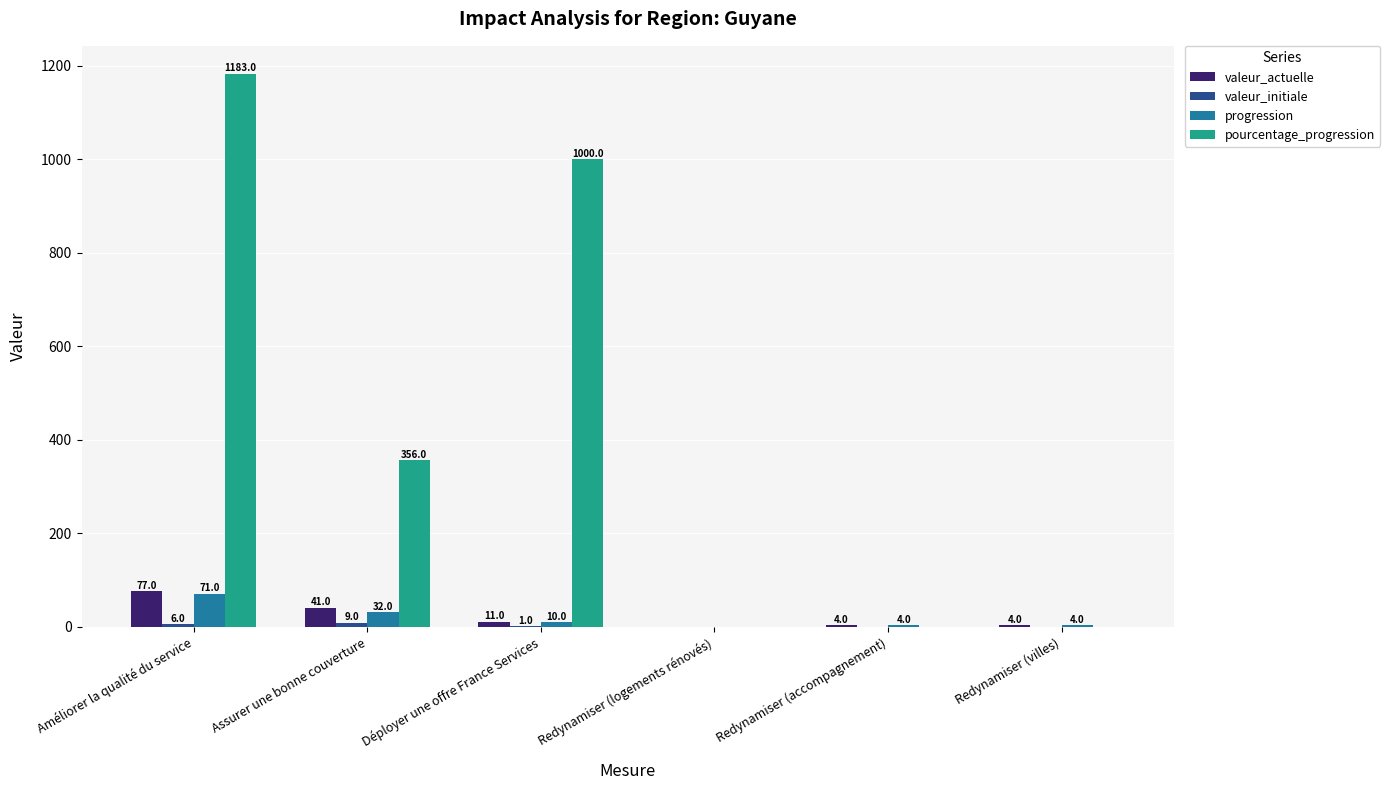

Which category has the highest value across all series?

Améliorer la qualité du service